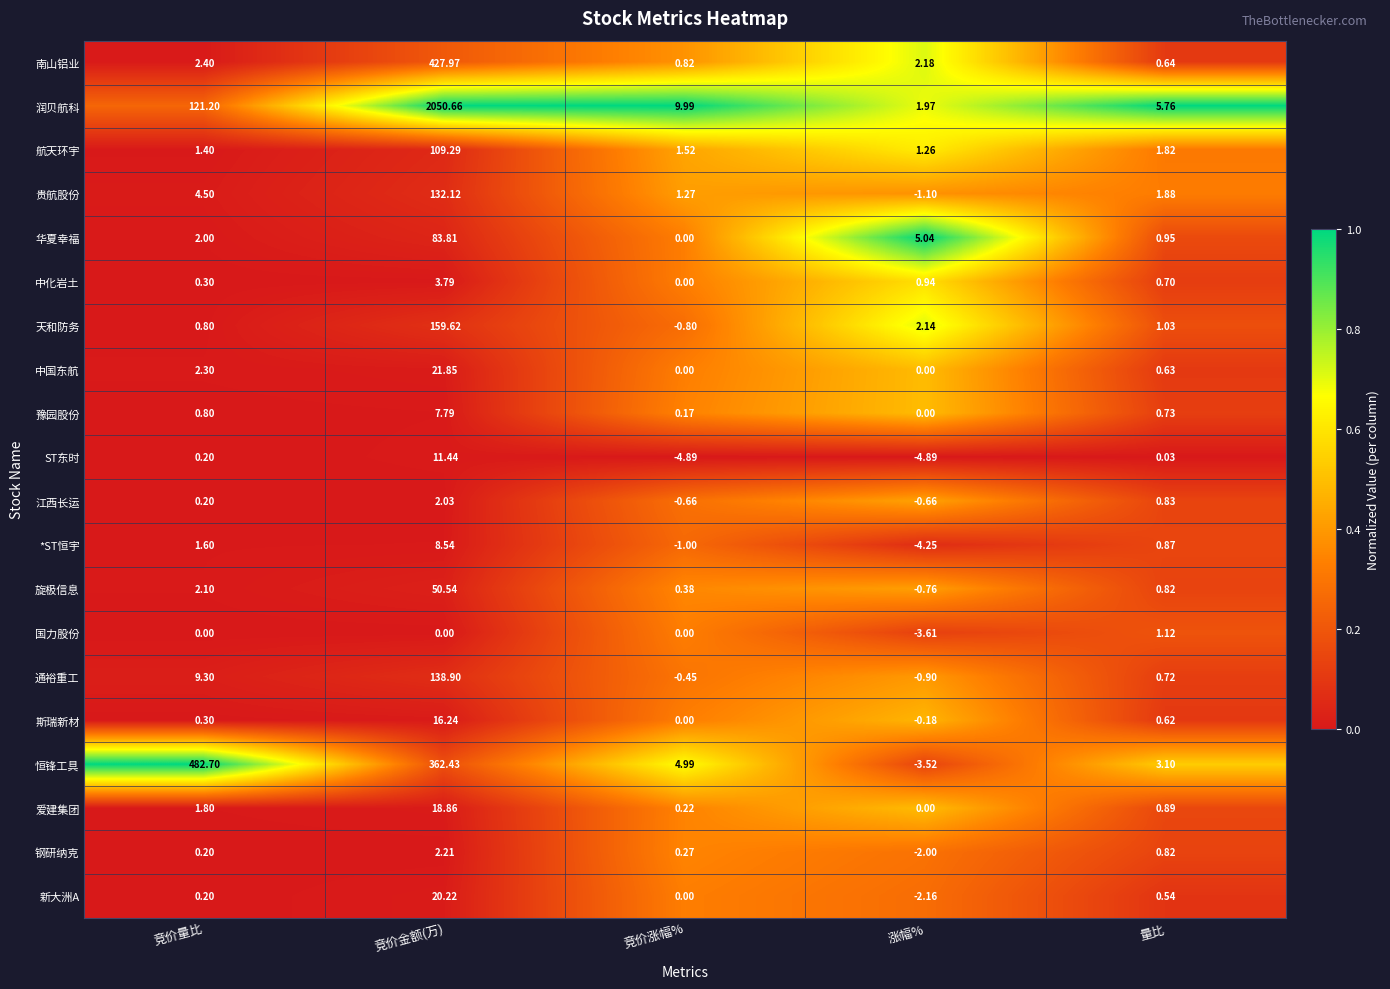

At which category is the sum across all series the highest?

竞价金额(万)